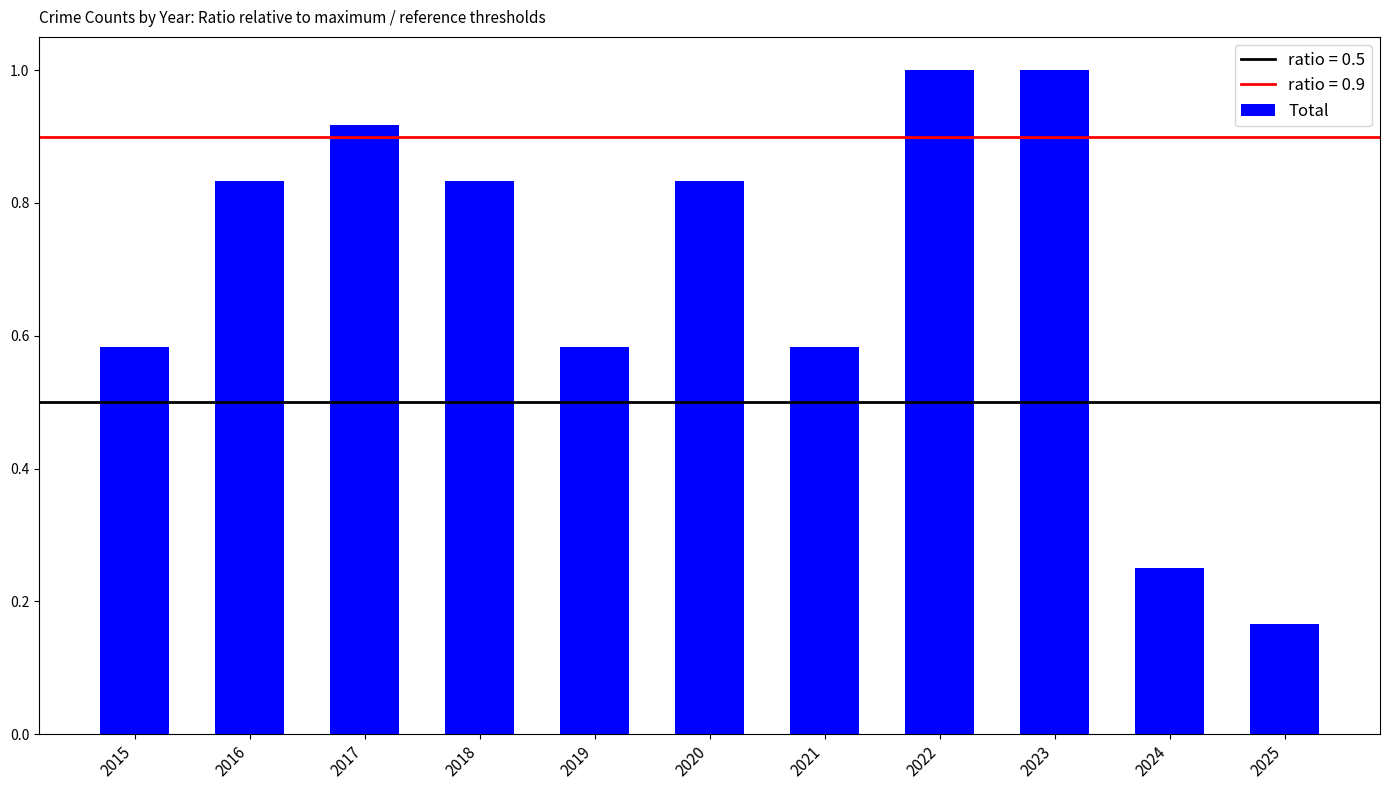

The value at 2024 is 0.1. True or false?

False